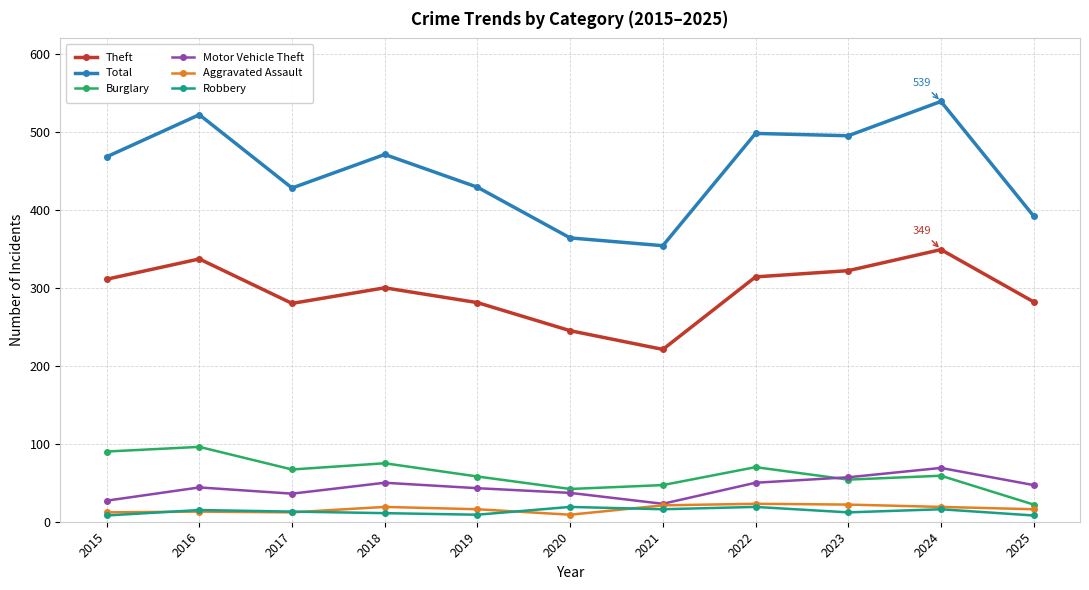

At which category does the chart reach its peak across all series?

2024